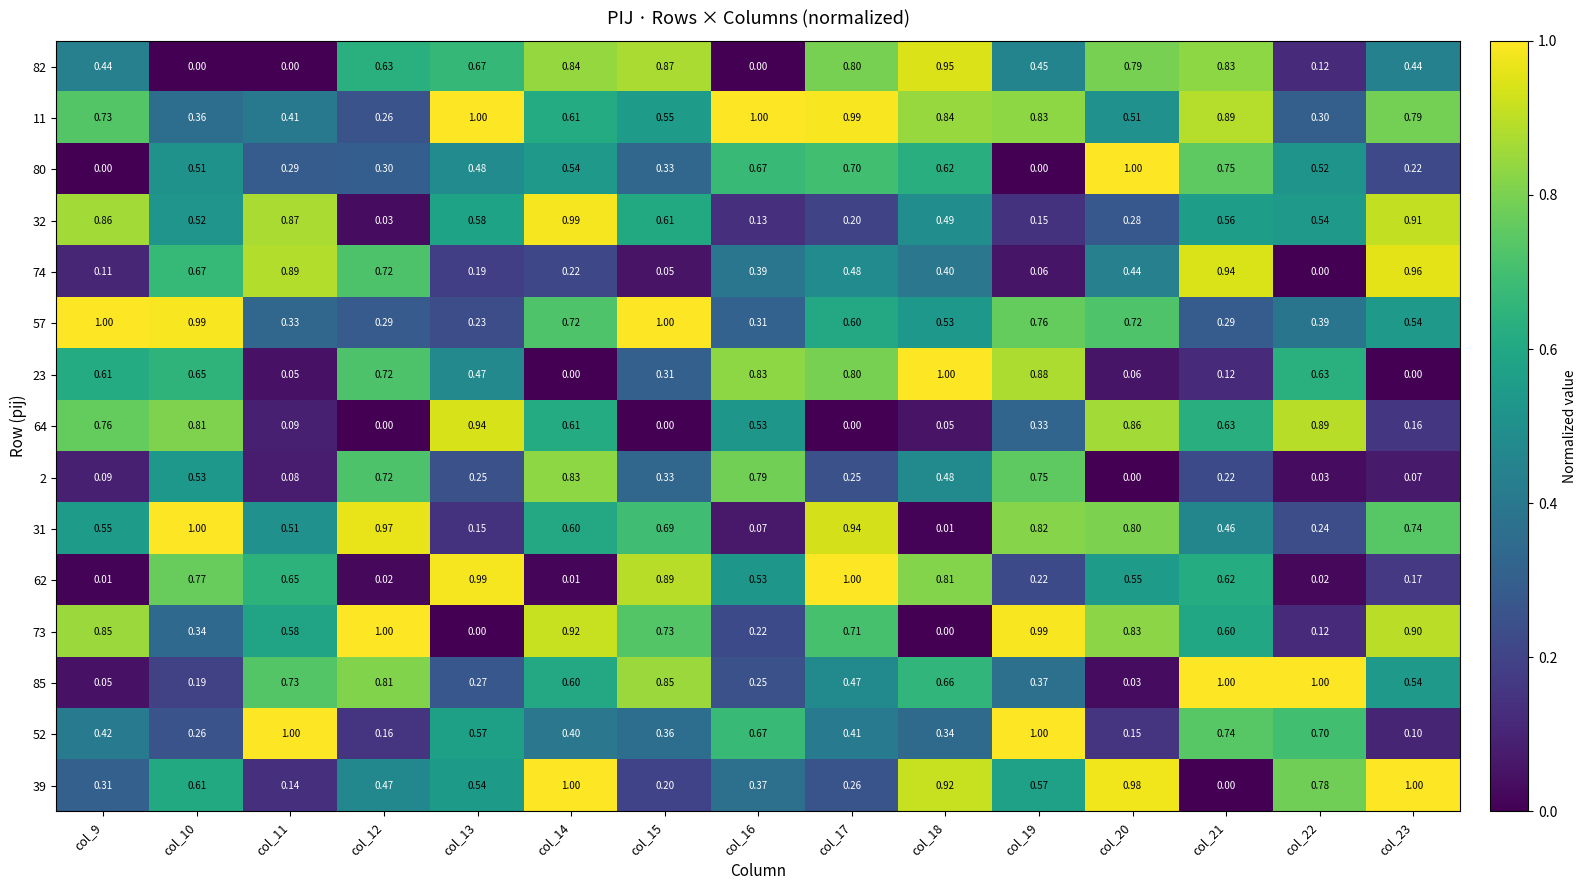

What is the spread (max minus min) of values at col_16?

1.0